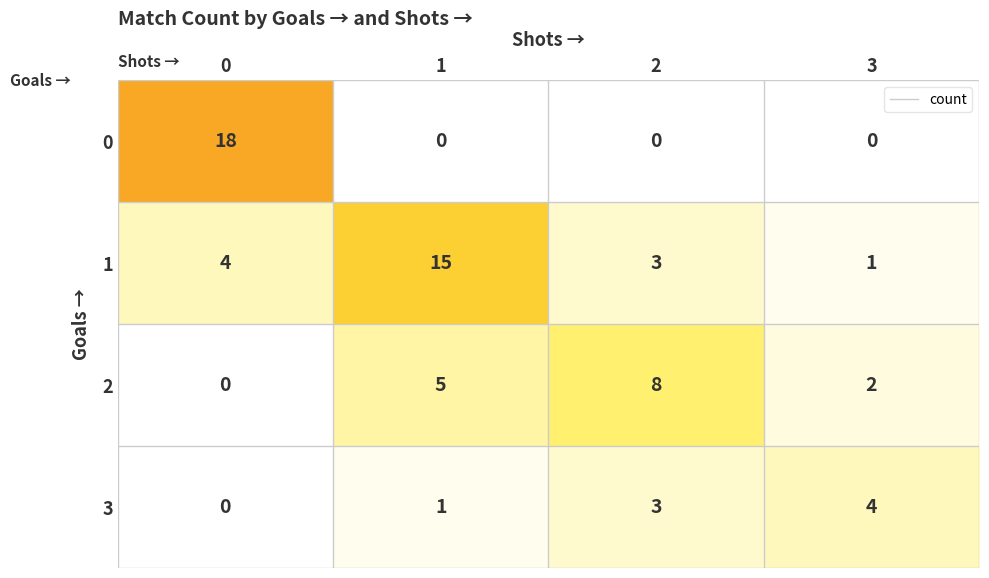

Reading left to right, list all the values displayed in this chart.

row_0: 18	0	0	0
row_1: 4	15	3	1
row_2: 0	5	8	2
row_3: 0	1	3	4